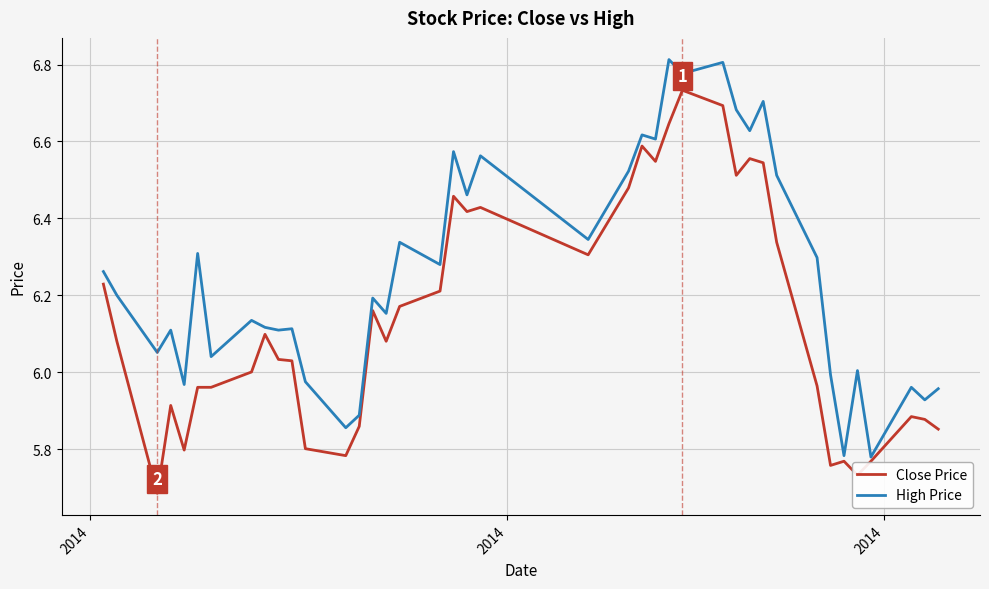

Does the chart display data point markers on the line(s)?

No